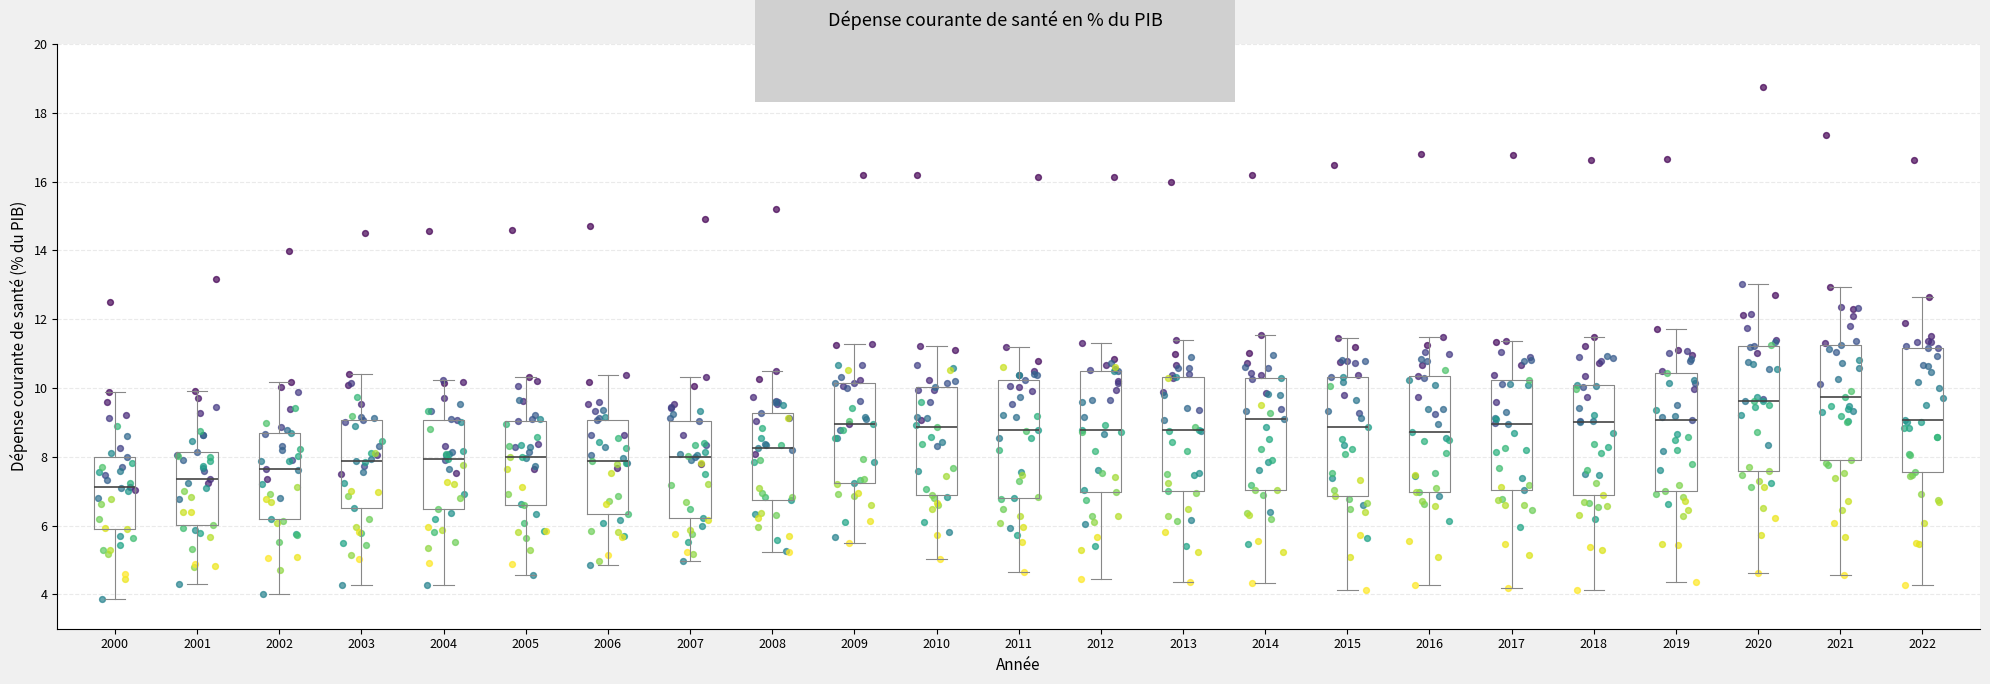

Reading left to right, read every box against the y-axis: the position of its median line, the range the box covers, and the ends of its whiskers. The values are not printed on the chart, so give them approximately, as read against the axis.

2000: median 7.2, box 5.8 to 8.0, whiskers 3.8 to 9.8
2001: median 7.4, box 6.0 to 8.2, whiskers 4.2 to 10.0
2002: median 7.6, box 6.2 to 8.8, whiskers 4.0 to 10.2
2003: median 7.8, box 6.6 to 9.0, whiskers 4.2 to 10.4
2004: median 8.0, box 6.4 to 9.0, whiskers 4.2 to 10.2
2005: median 8.0, box 6.6 to 9.0, whiskers 4.6 to 10.4
2006: median 7.8, box 6.4 to 9.0, whiskers 4.8 to 10.4
2007: median 8.0, box 6.2 to 9.0, whiskers 5.0 to 10.4
2008: median 8.2, box 6.8 to 9.2, whiskers 5.2 to 10.6
2009: median 9.0, box 7.2 to 10.2, whiskers 5.4 to 11.2
2010: median 8.8, box 6.8 to 10.0, whiskers 5.0 to 11.2
2011: median 8.8, box 6.8 to 10.2, whiskers 4.6 to 11.2
2012: median 8.8, box 7.0 to 10.6, whiskers 4.4 to 11.2
2013: median 8.8, box 7.0 to 10.4, whiskers 4.4 to 11.4
2014: median 9.0, box 7.0 to 10.2, whiskers 4.4 to 11.6
2015: median 8.8, box 6.8 to 10.4, whiskers 4.2 to 11.4
2016: median 8.8, box 7.0 to 10.4, whiskers 4.2 to 11.4
2017: median 9.0, box 7.0 to 10.2, whiskers 4.2 to 11.4
2018: median 9.0, box 6.8 to 10.0, whiskers 4.2 to 11.4
2019: median 9.0, box 7.0 to 10.4, whiskers 4.4 to 11.8
2020: median 9.6, box 7.6 to 11.2, whiskers 4.6 to 13.0
2021: median 9.8, box 8.0 to 11.2, whiskers 4.6 to 13.0
2022: median 9.0, box 7.6 to 11.2, whiskers 4.2 to 12.6